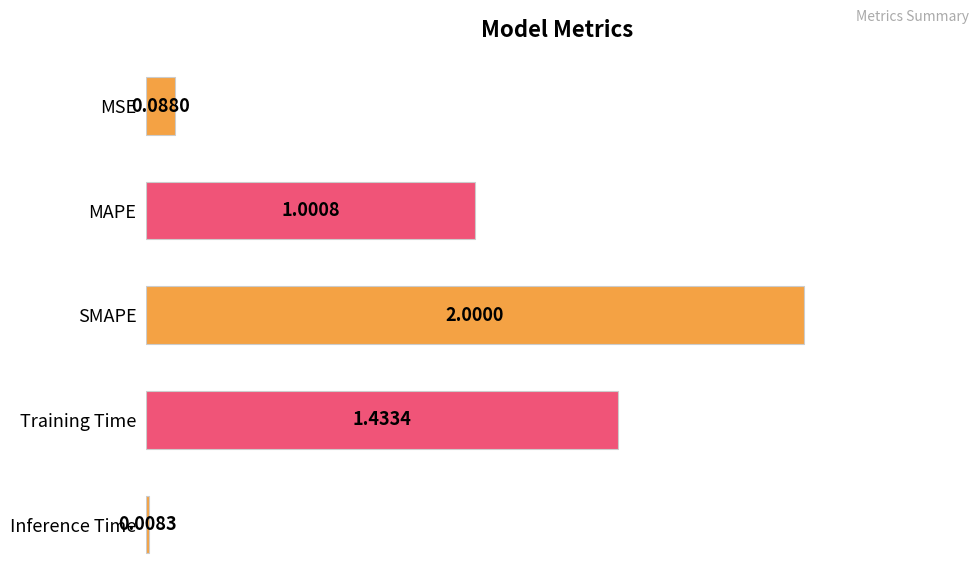

What is the maximum value shown in the chart?

2.0